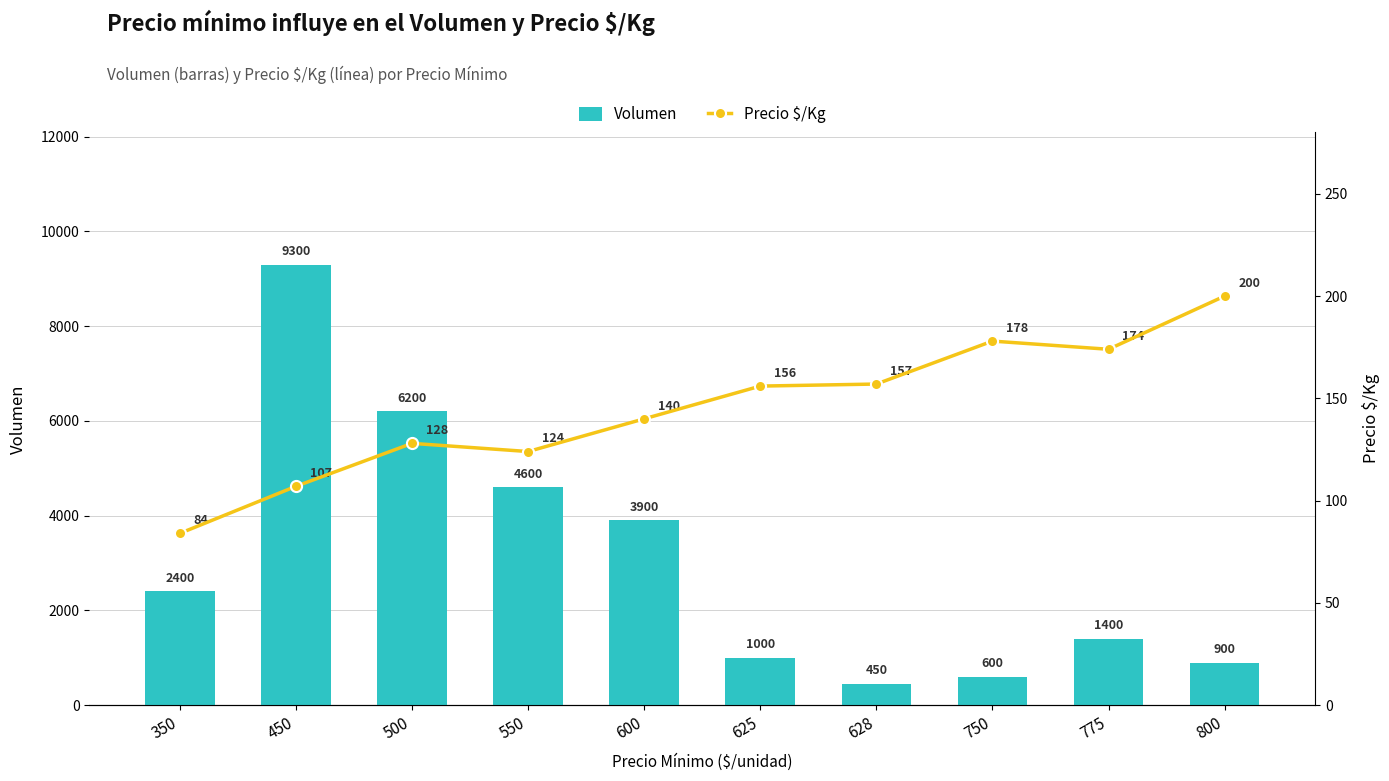

What is the highest value of the Volumen series?

9300